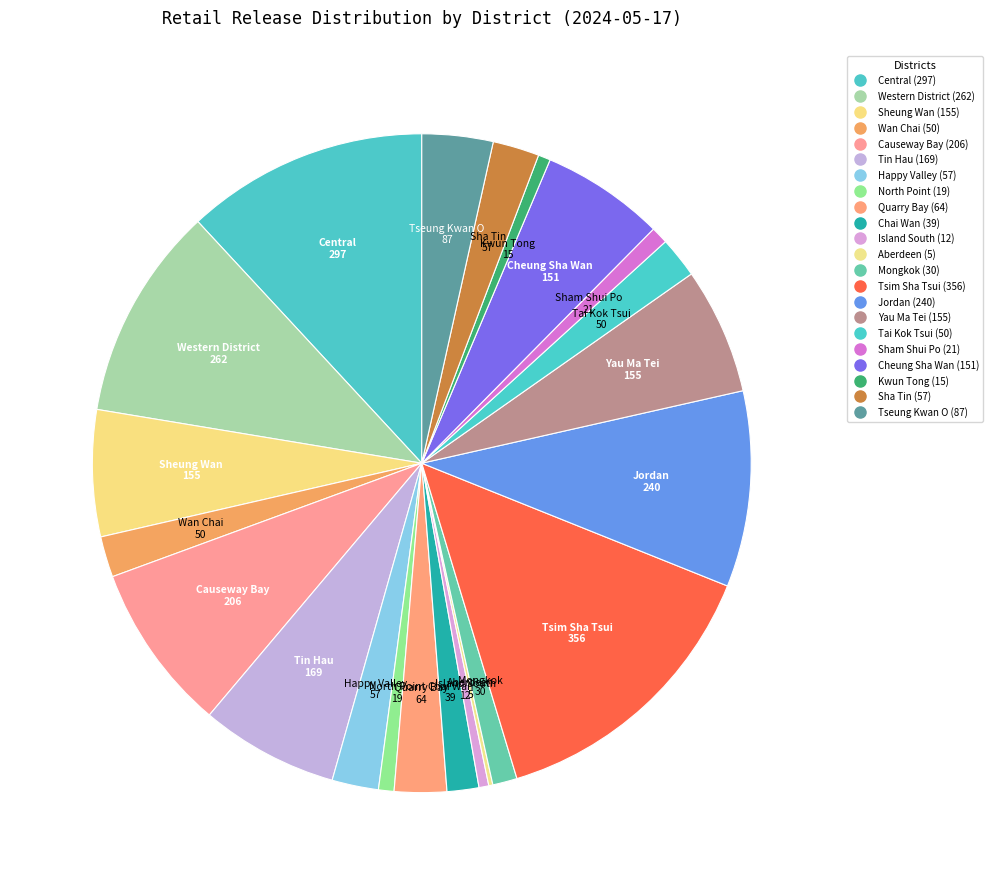

To the nearest percent, what is the combined percentage of Tin Hau and Chai Wan?

8%